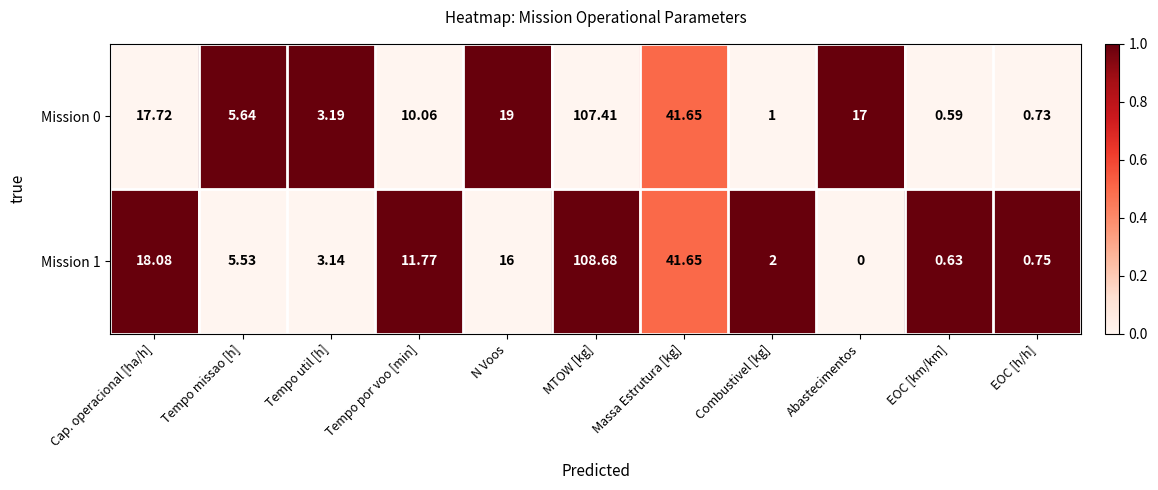

Which series has the widest spread of values?

Mission 1